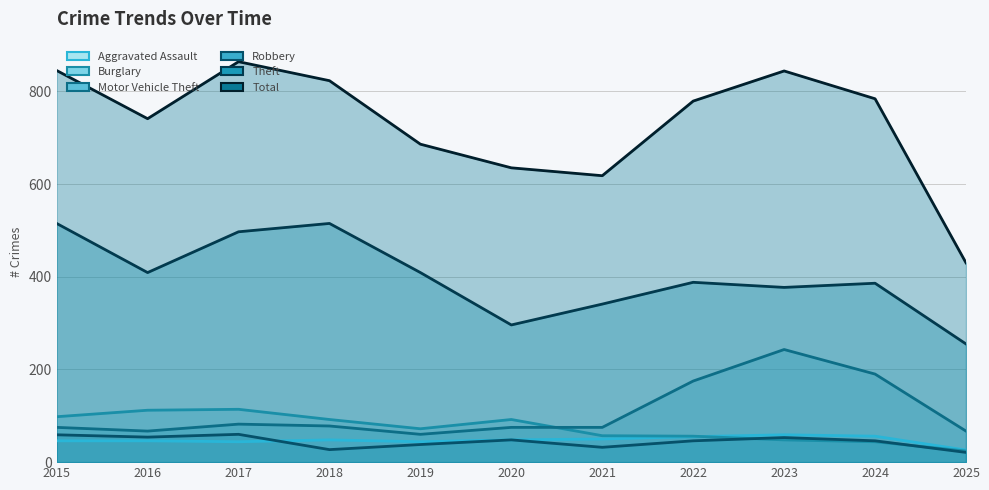

What are all the series names shown in the legend?

Aggravated Assault, Burglary, Motor Vehicle Theft, Robbery, Theft, Total